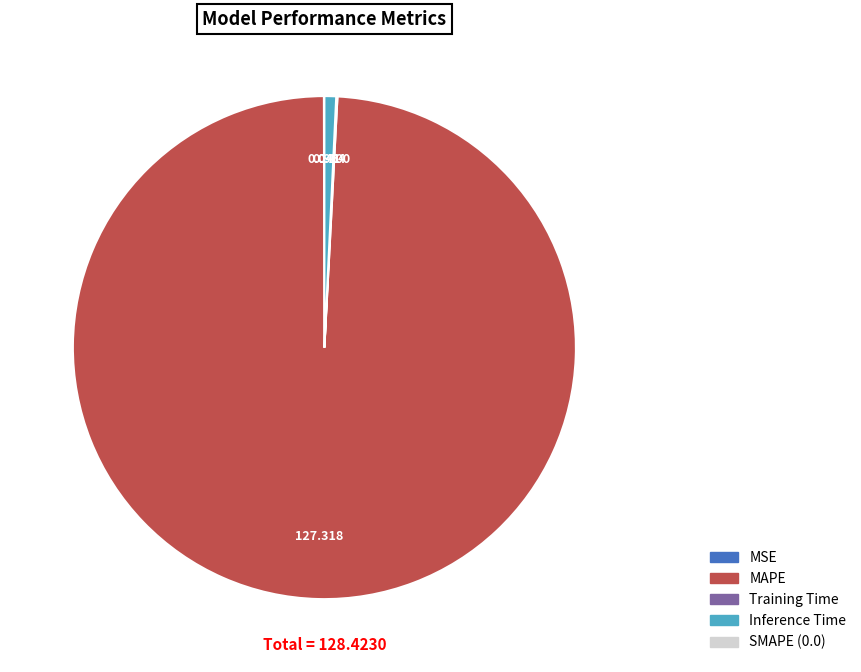

Is there any slice that represents more than half of the pie?

Yes